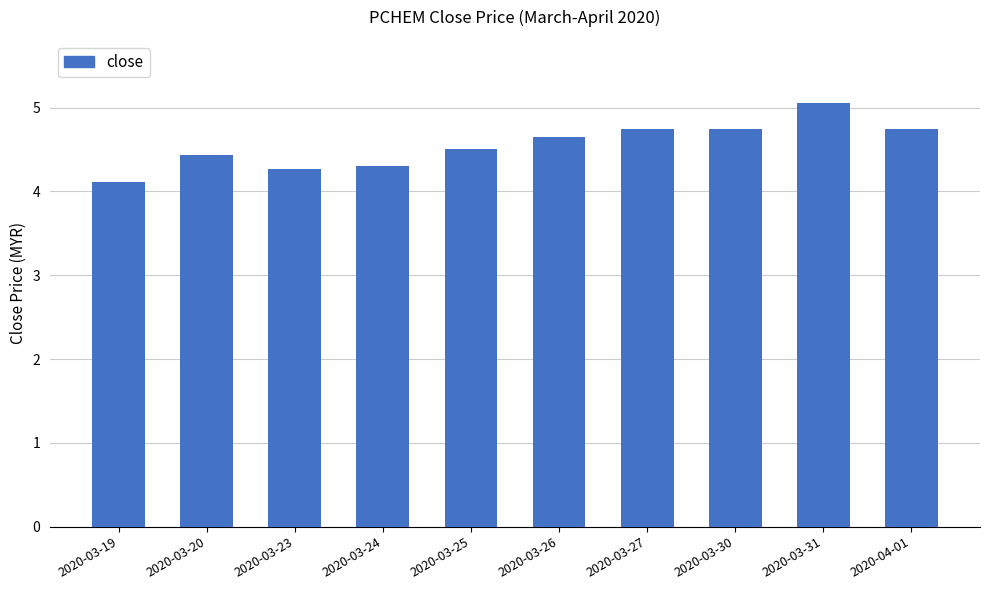

How many distinct data groups are displayed?

1